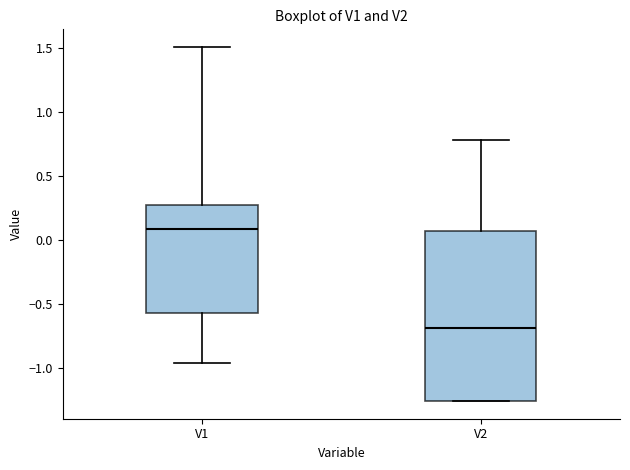

Where does the lower whisker of the box for V1 end on the y-axis? The values are not printed on the chart, so give them approximately, as read against the axis.

-0.95